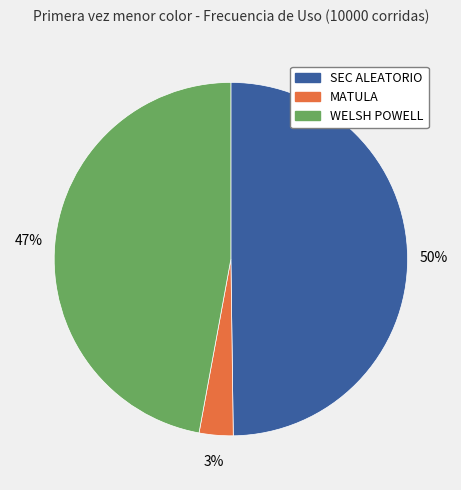

Combined, do SEC ALEATORIO and WELSH POWELL account for over 50%?

Yes